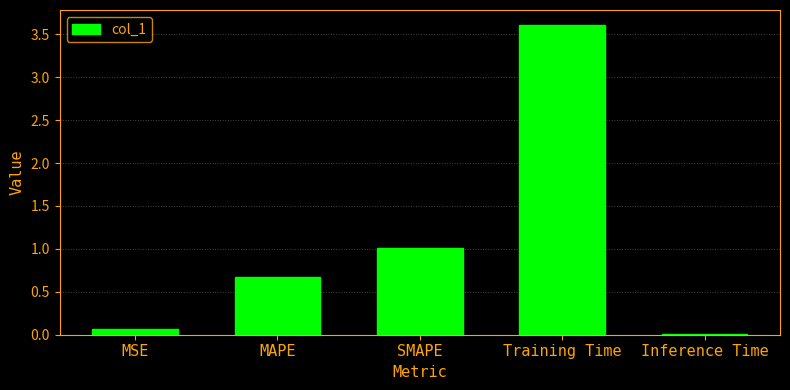

True or false: the data shows 0.1 at MSE.

True